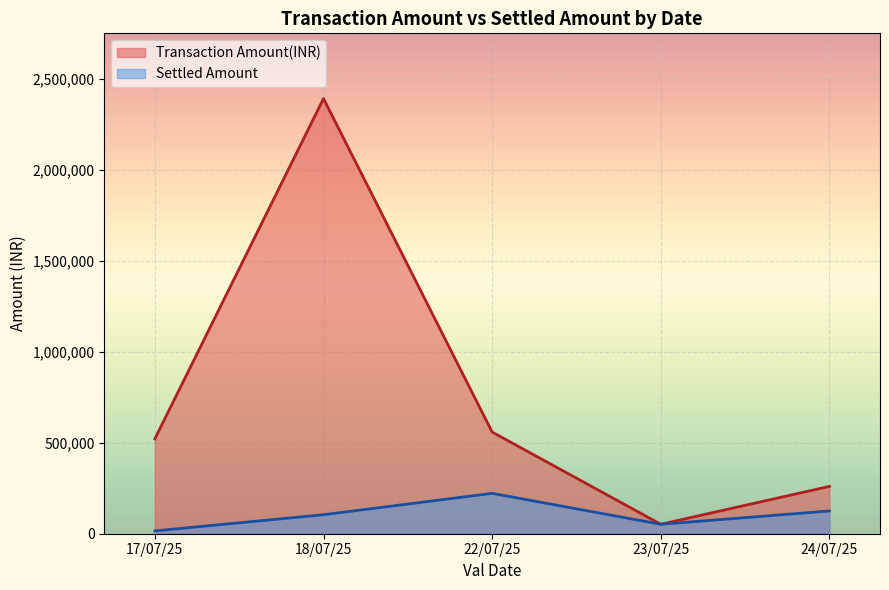

The value of Settled Amount at 22/07/25 is 138311. True or false?

False